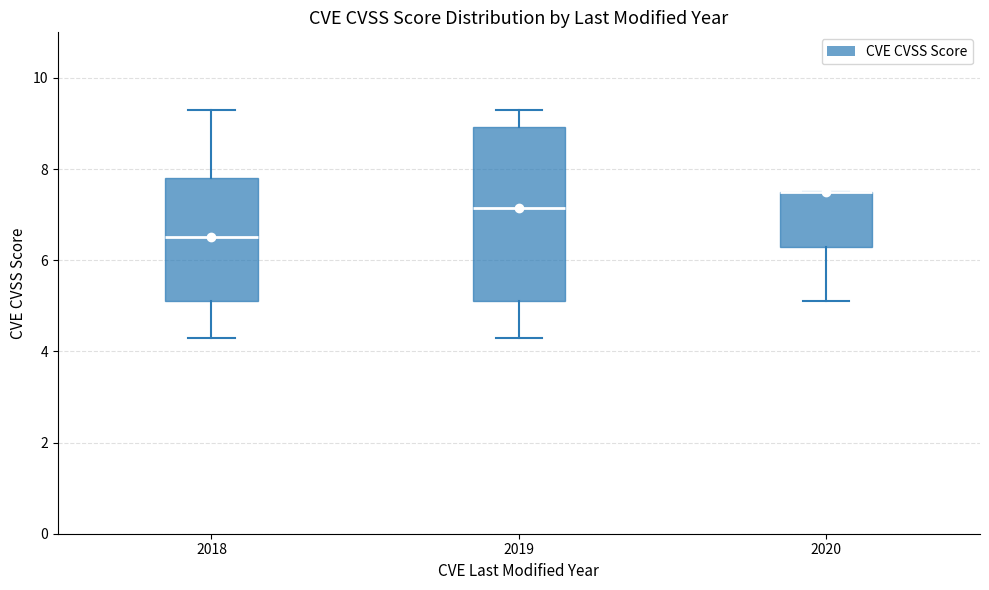

Reading left to right, transcribe this box plot: for each box, give where its median line is, the range the box spans, and where its two whiskers end, as read against the y-axis. The values are not printed on the chart, so give them approximately, as read against the axis.

2018: median 6.6, box 5.2 to 7.8, whiskers 4.4 to 9.4
2019: median 7.2, box 5.2 to 9.0, whiskers 4.4 to 9.4
2020: median 7.6 (drawn on the box's upper edge), box 6.4 to 7.6, whiskers 5.2 to 7.6